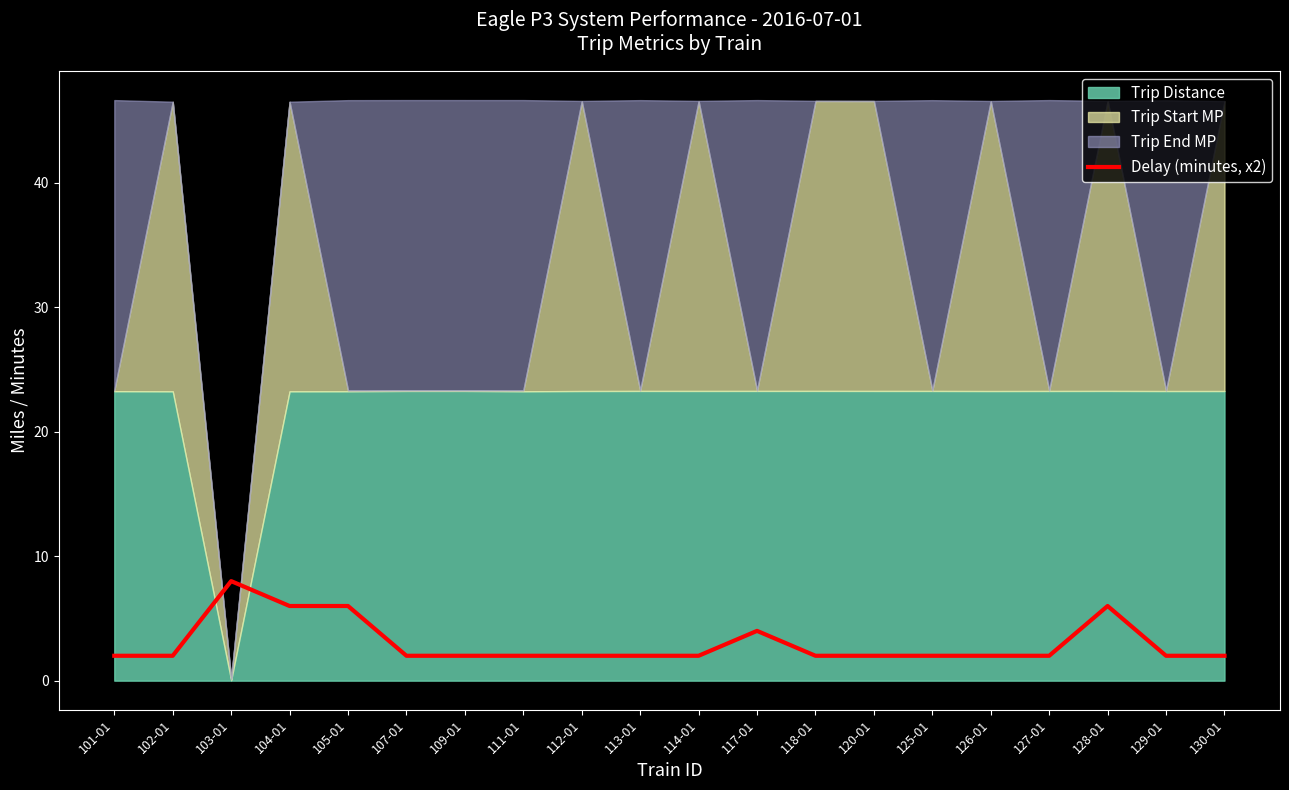

What position from the left is 103-01?

3